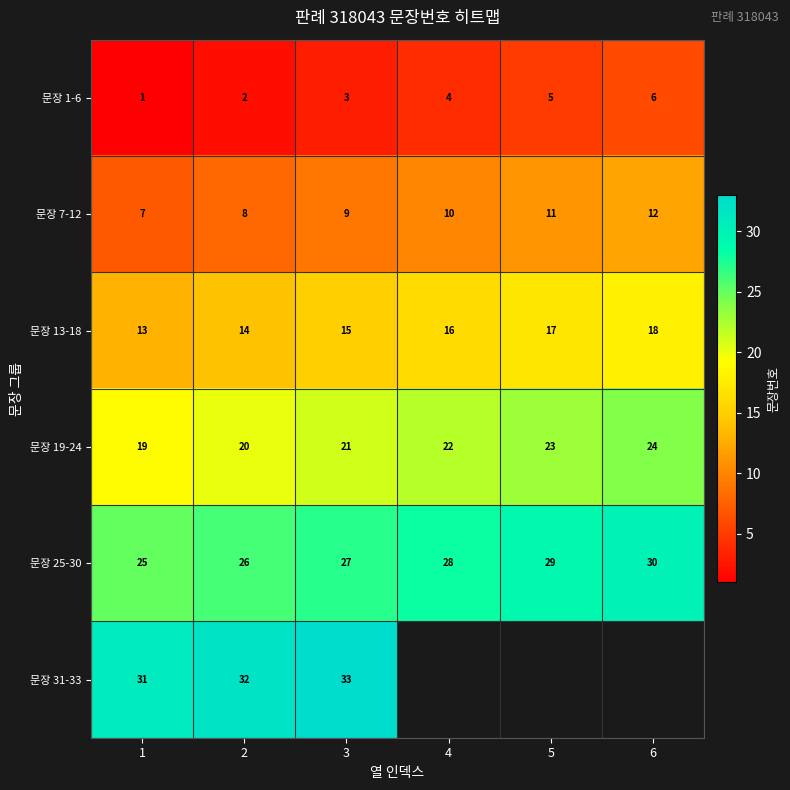

What is the difference between the second highest and minimum values in the 문장 7-12 series?

4